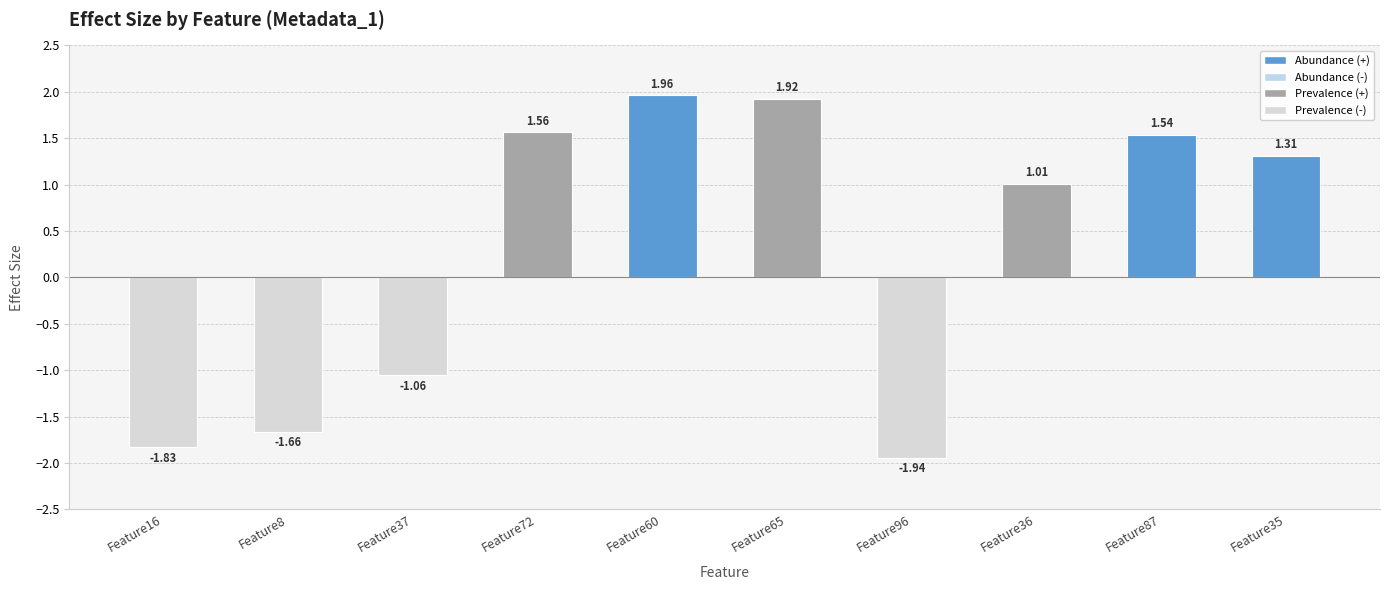

Does the chart contain any negative values?

Yes